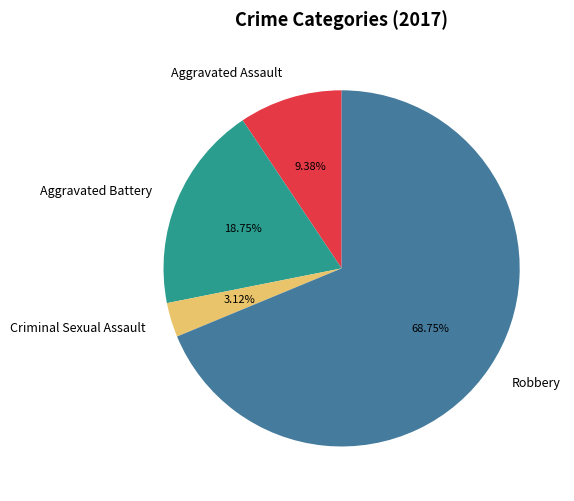

What is the ratio of the value at Aggravated Battery to the value at Robbery?

0.3